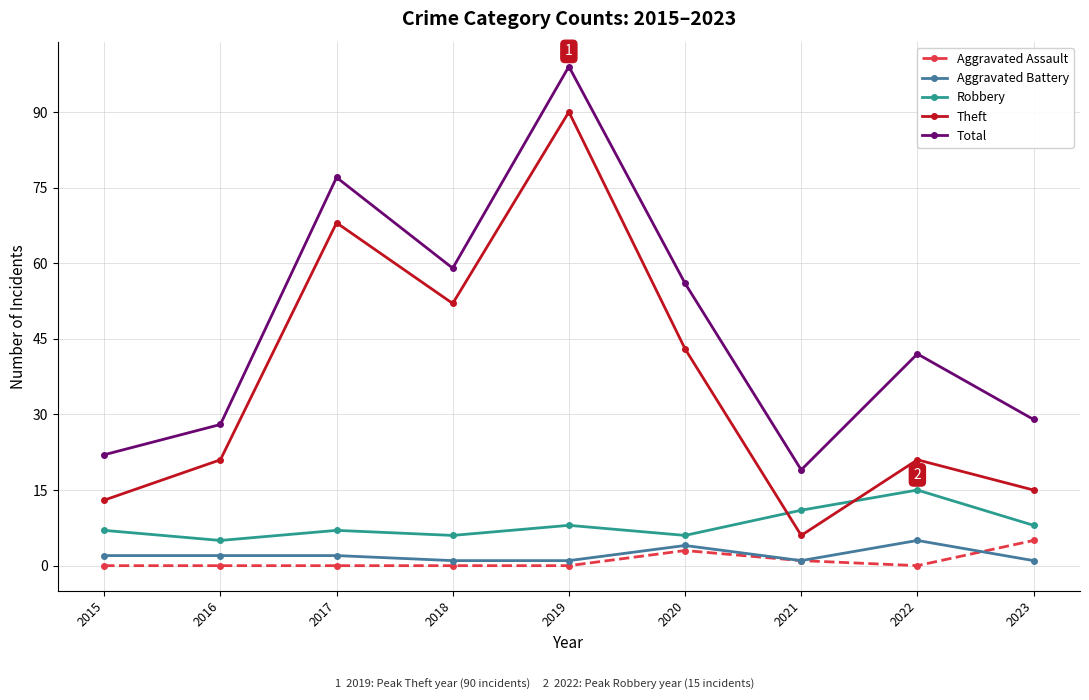

True or false: Total and Theft cross at least once.

False